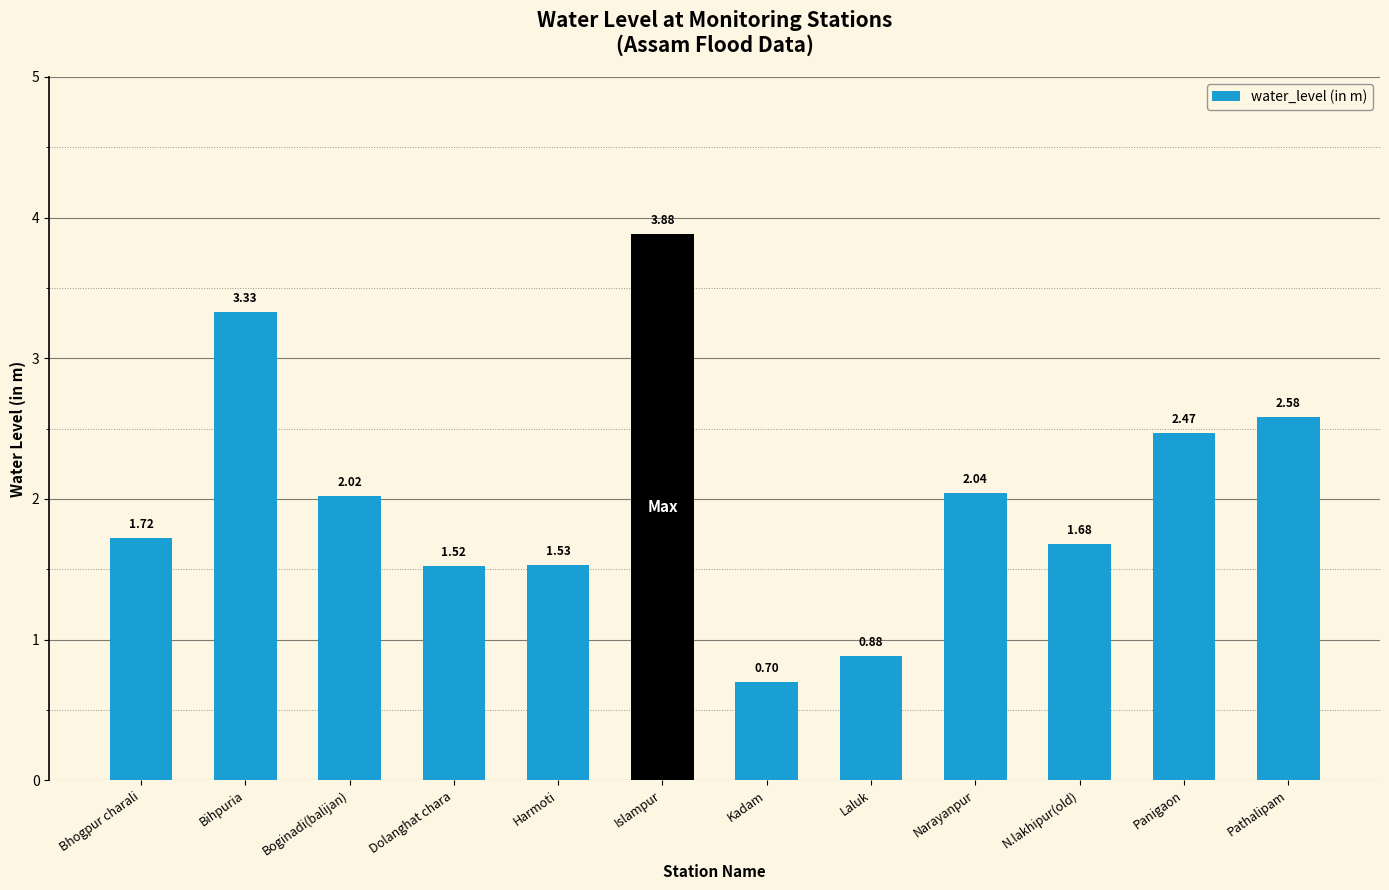

What is the minimum value shown in the chart?

0.7